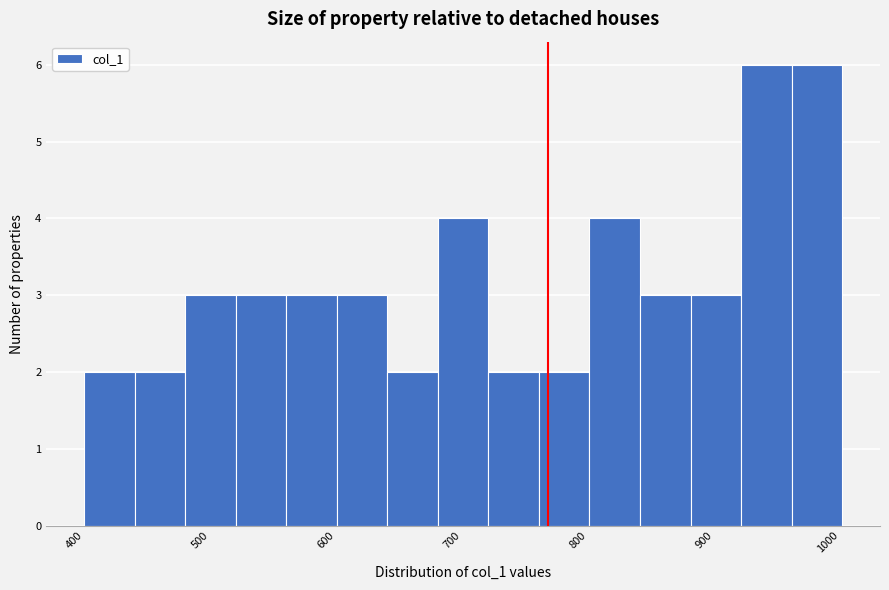

What is the height of the bar covering 480 to 520 on the x-axis? Neither the bar edges nor the heights are printed on the chart, so give them approximately, as read against the axes.

3